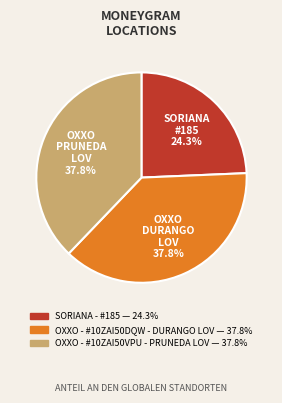

Is there any slice that represents more than half of the pie?

No